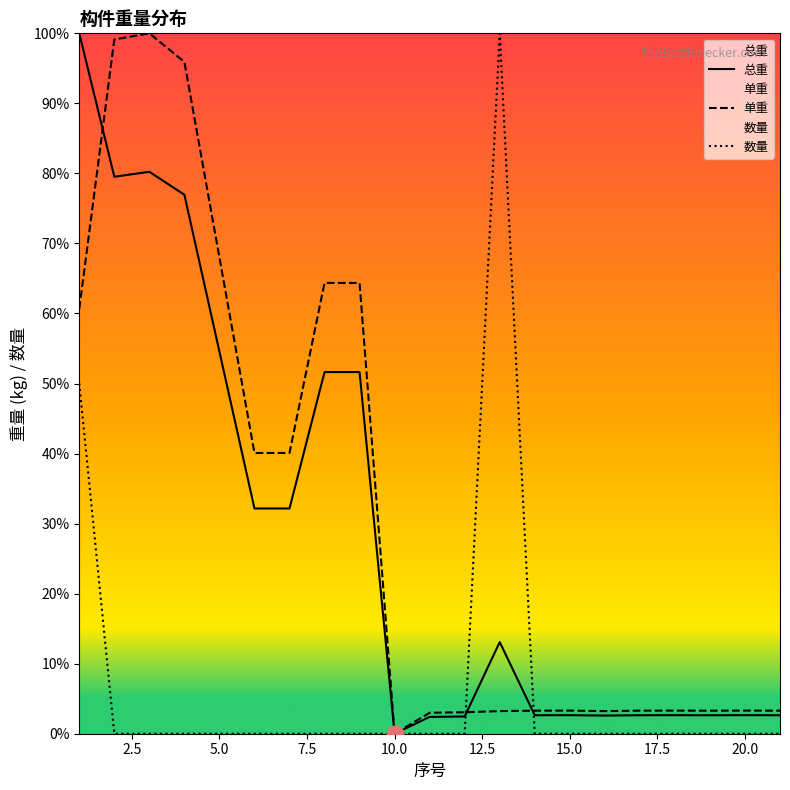

The value of 数量 at 15.0 is 0.0. True or false?

True